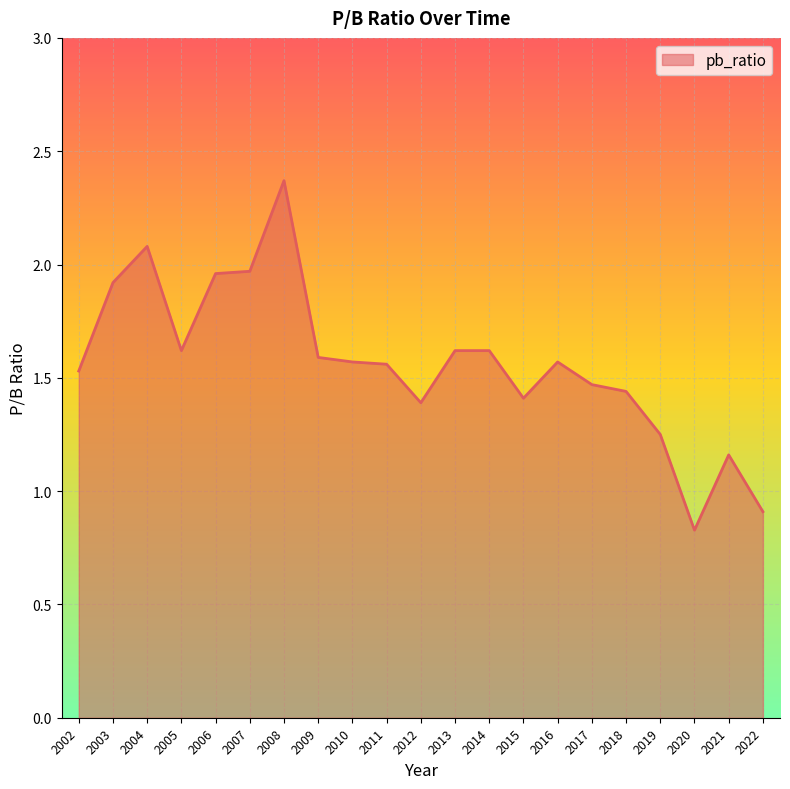

True or false: the data shows 1.6 at 2014.

True